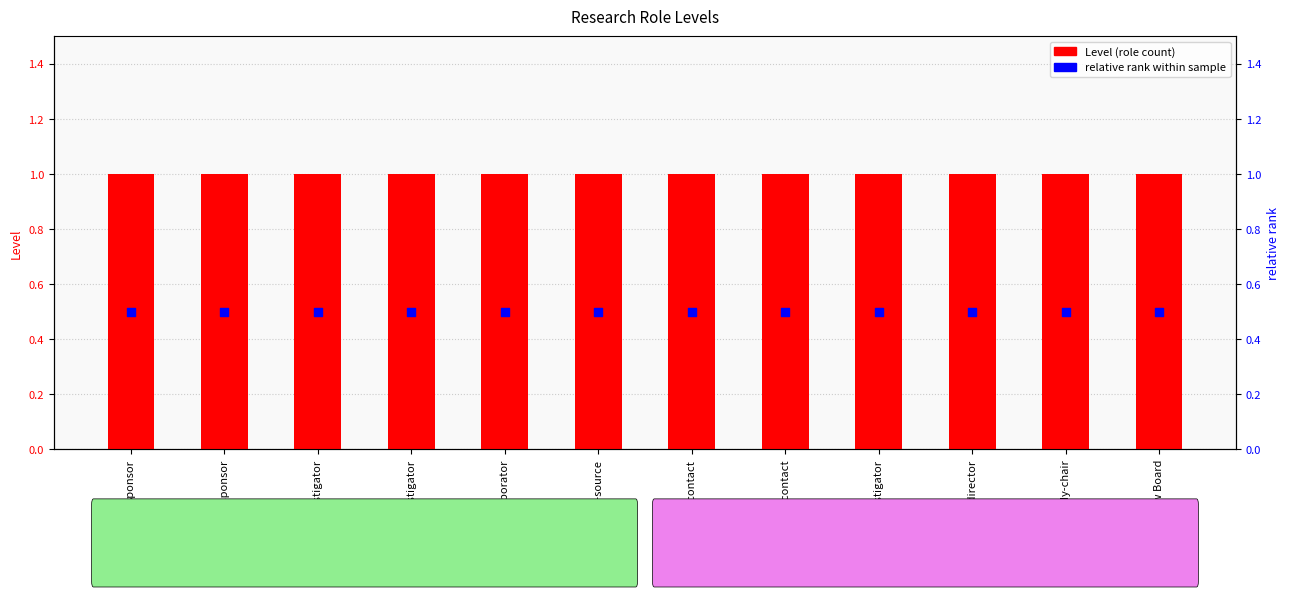

Is the value of relative rank within sample at sponsor greater than the value of Level (count) at sponsor?

No